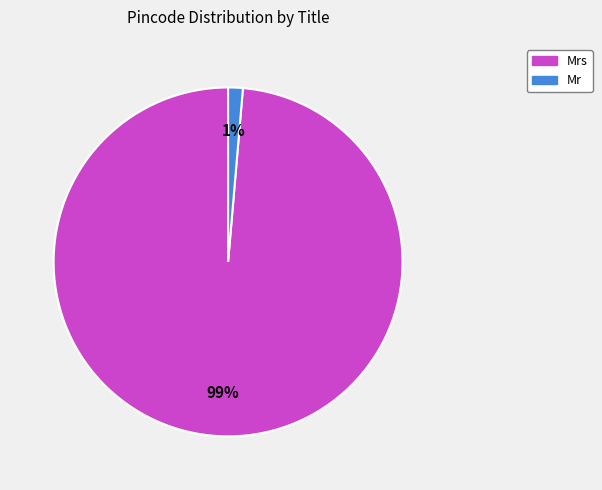

To the nearest percent, what is the average slice percentage?

50%